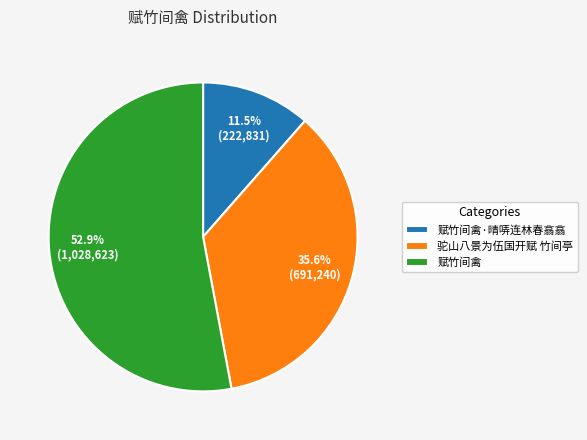

Approximately how many times larger is the value at 驼山八景为伍国开赋 竹间亭 compared to 赋竹间禽?

0.7